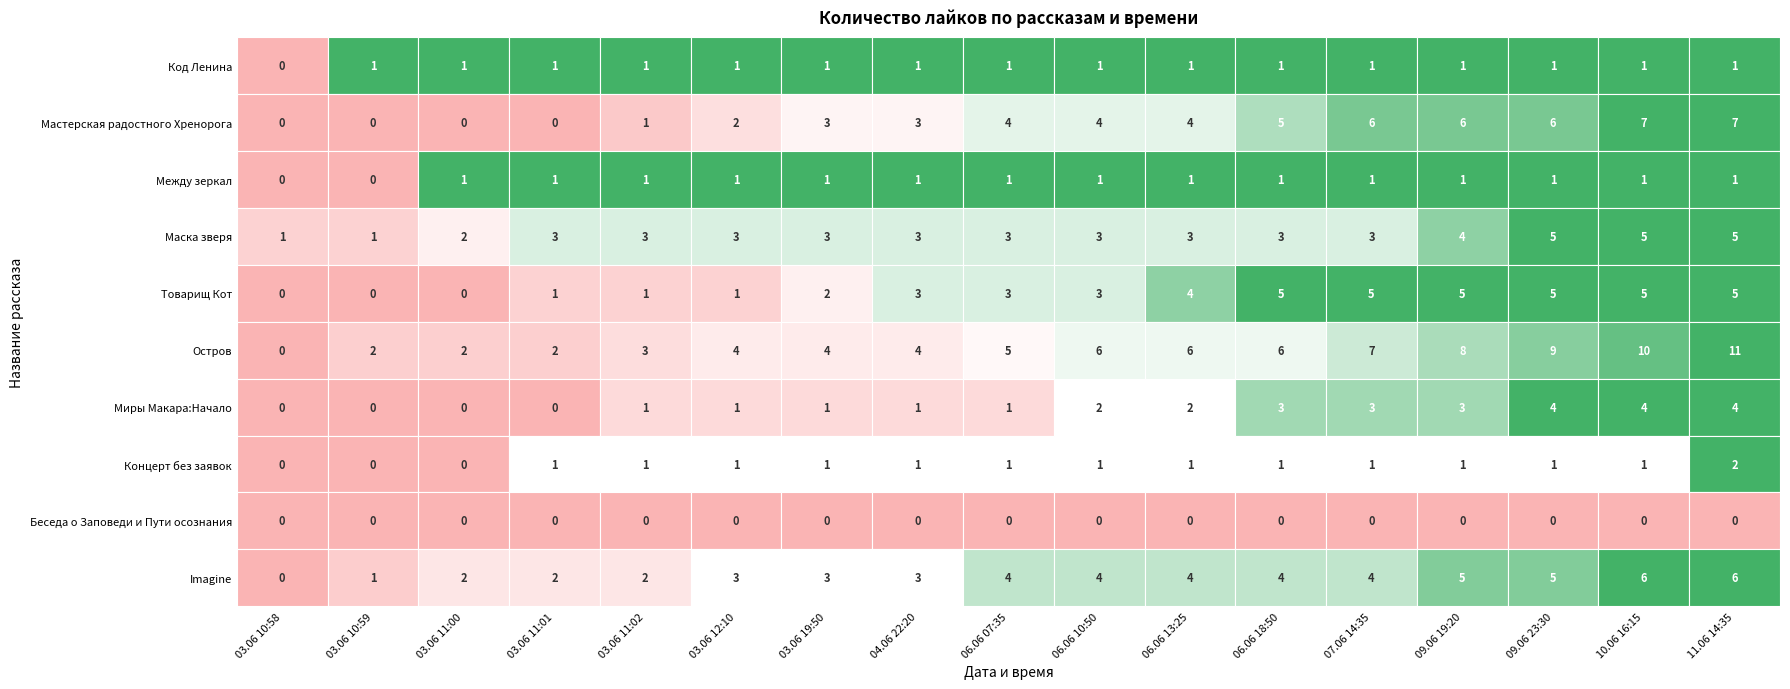

Which series has the largest total across all categories?

Остров